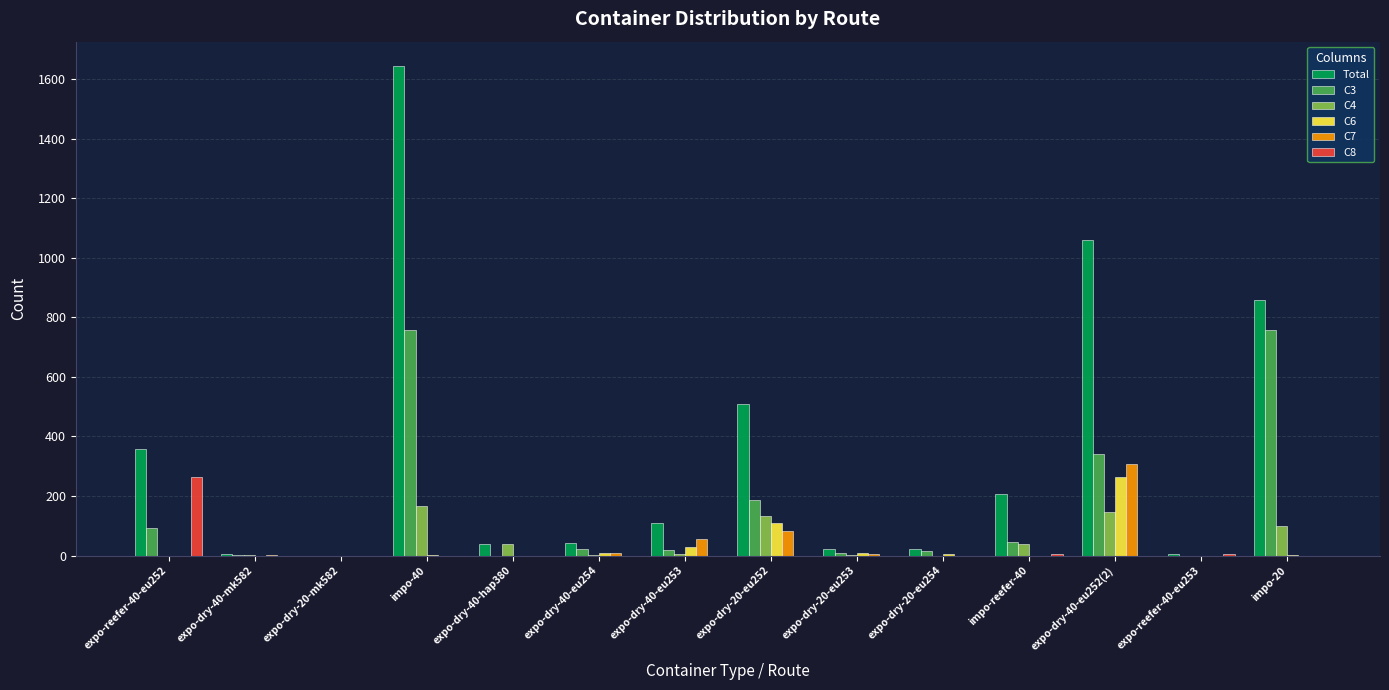

Which category has the highest value in the C8 series?

expo-reefer-40-eu252